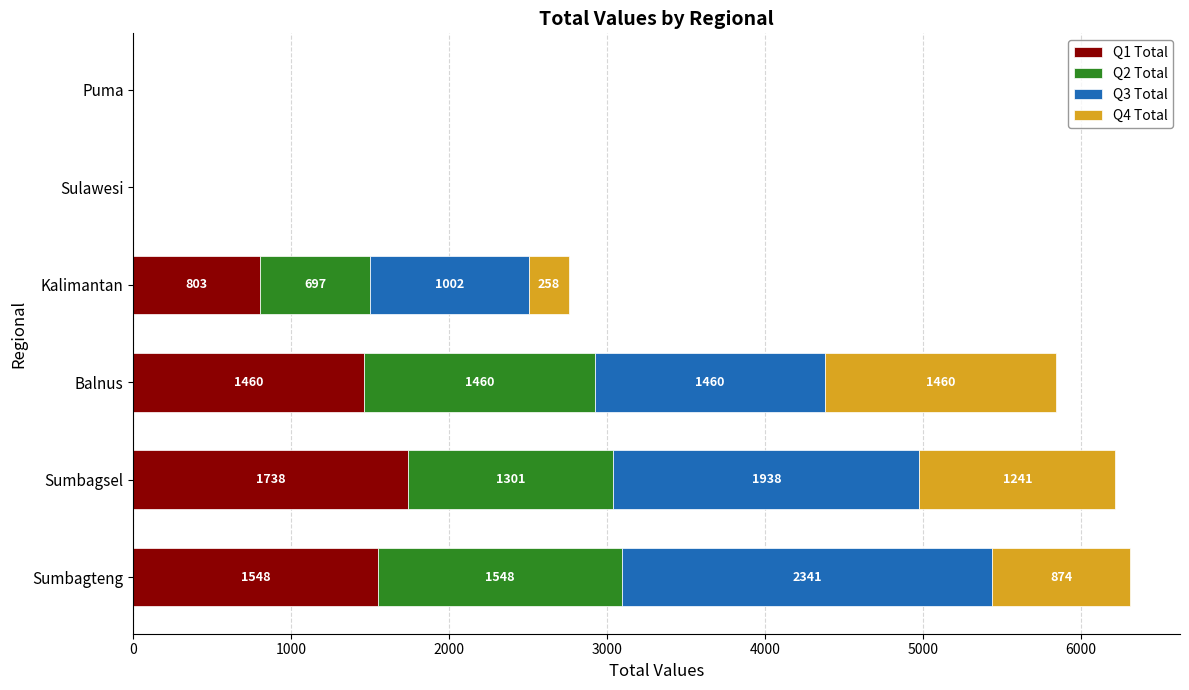

The value of Q1 Total at Sumbagsel is 1738. True or false?

True